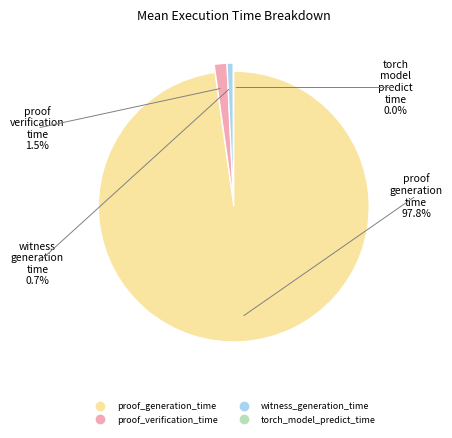

Which slice is the smallest?

torch_model_predict_time